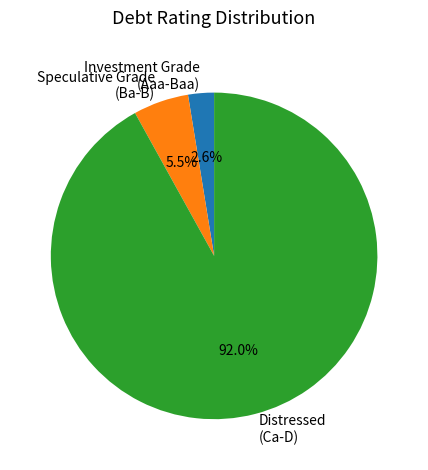

Count the number of slices in the pie.

3